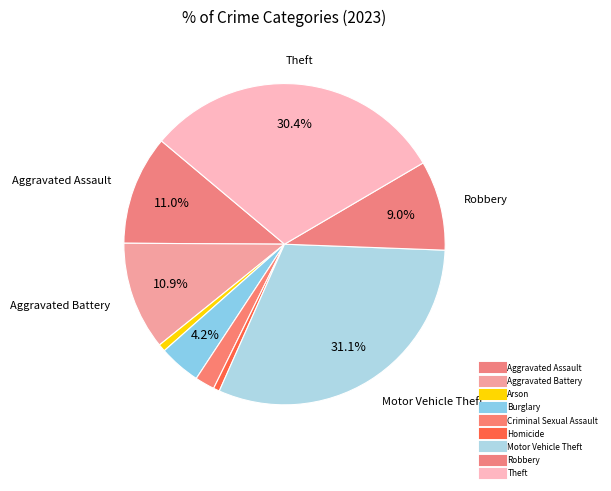

How many segments does this pie chart have?

9